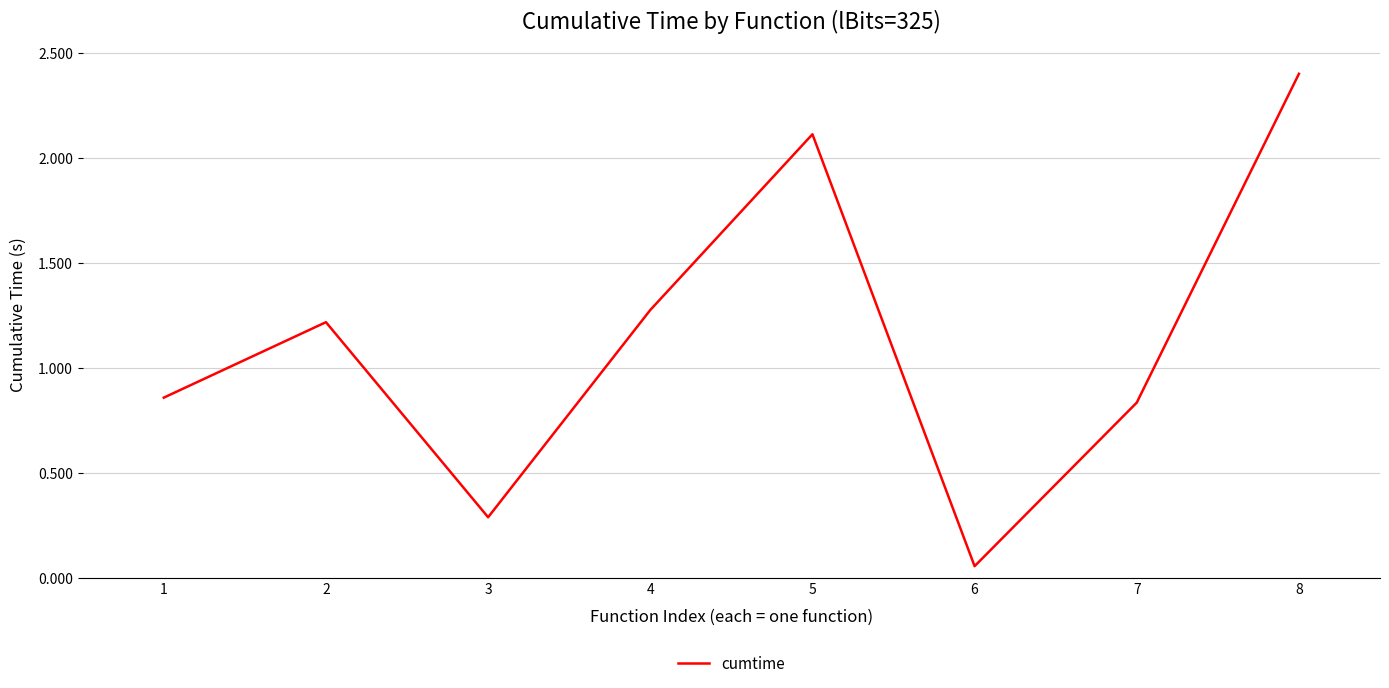

What is the ratio of the value at 8 to the value at 5?

1.1